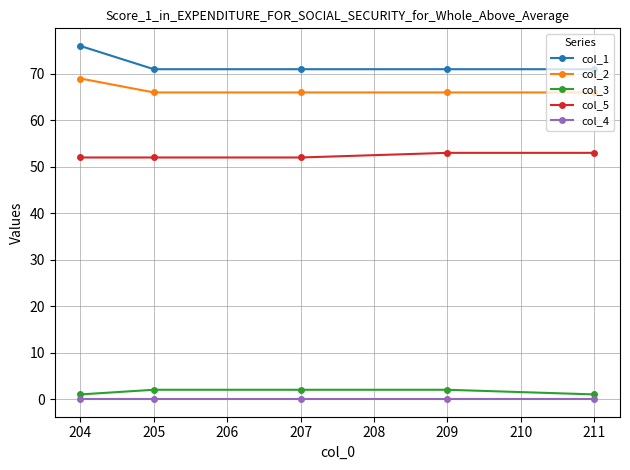

What is the spread (max minus min) of values at 205?

71